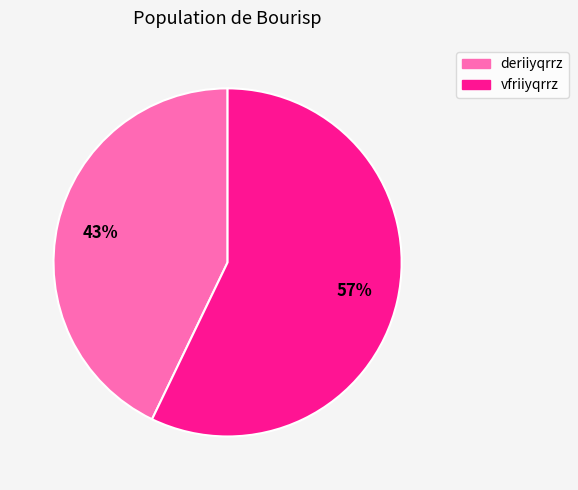

Does any single category account for the majority?

Yes